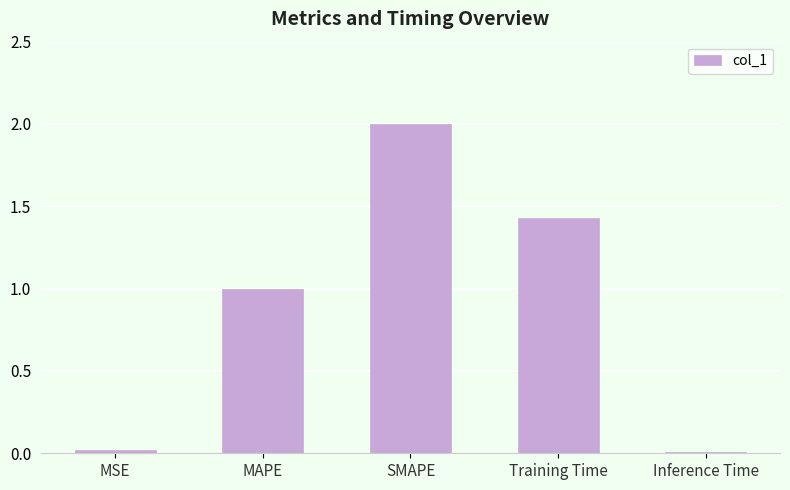

Where does the data first go above 1?

MAPE